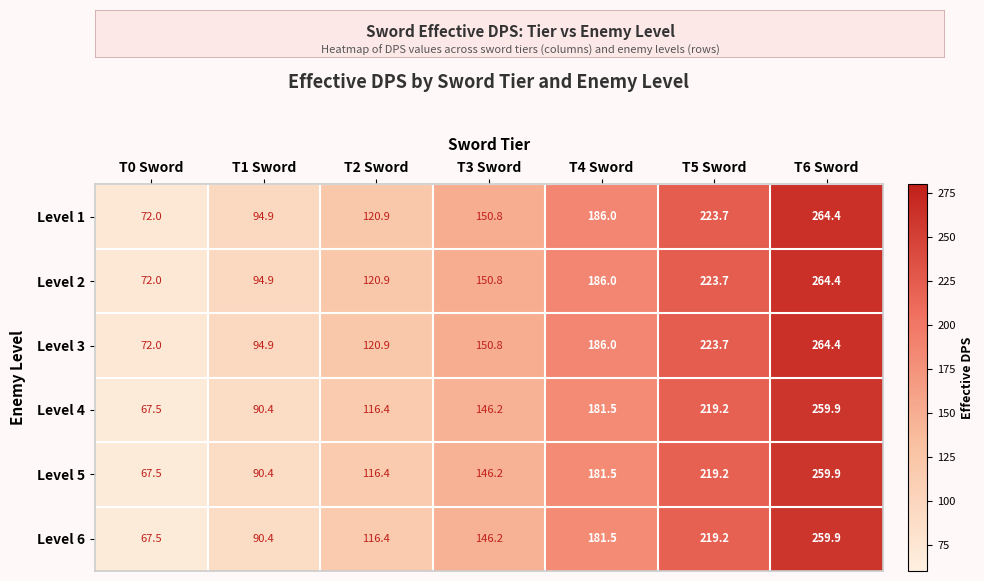

What is the difference between the maximum and second lowest values in the Level 2 series?

169.5